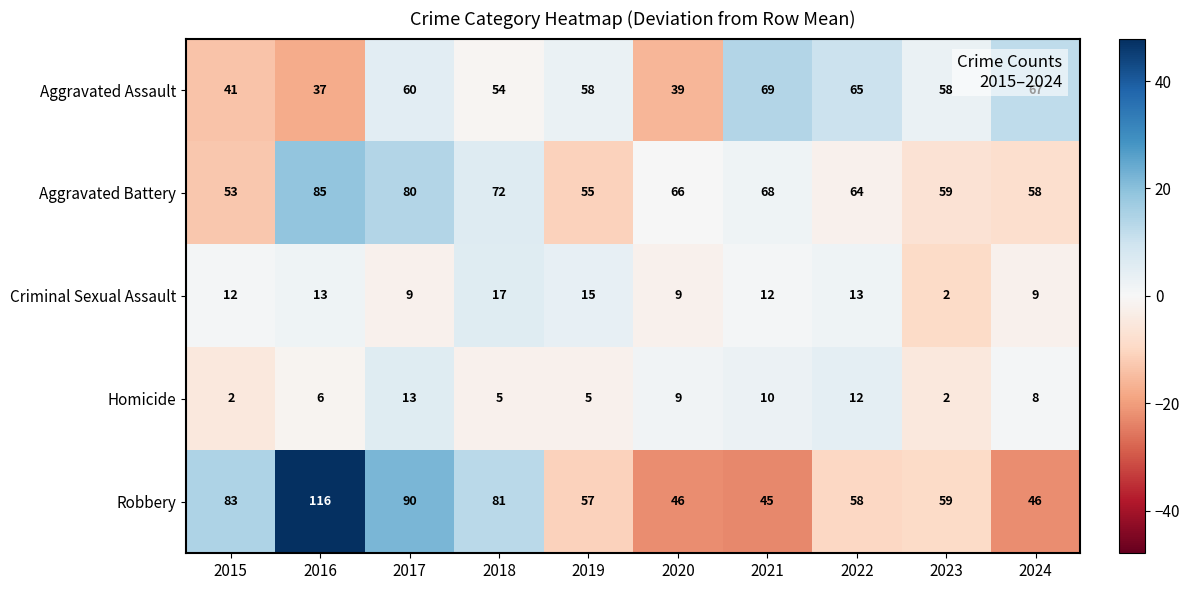

How many values in the Aggravated Assault series are below 58?

4